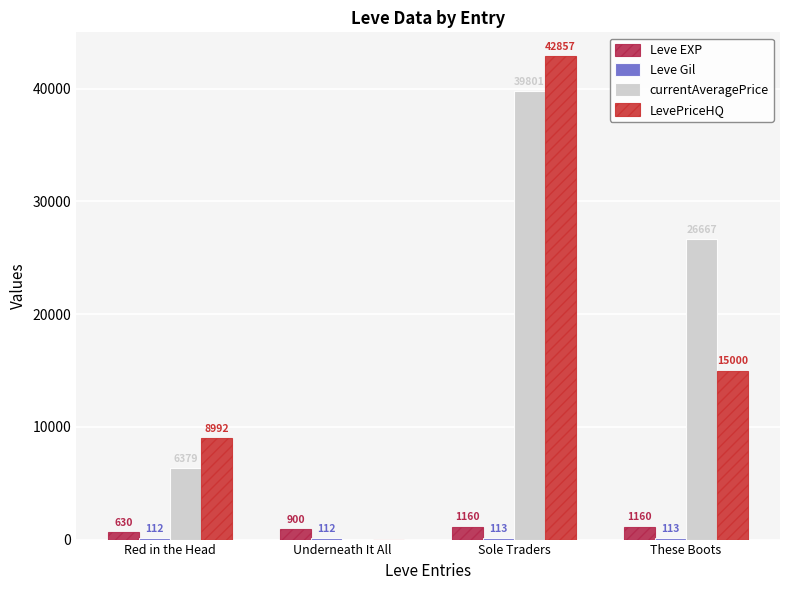

Are the bars grouped side by side (vs. stacked)?

Yes